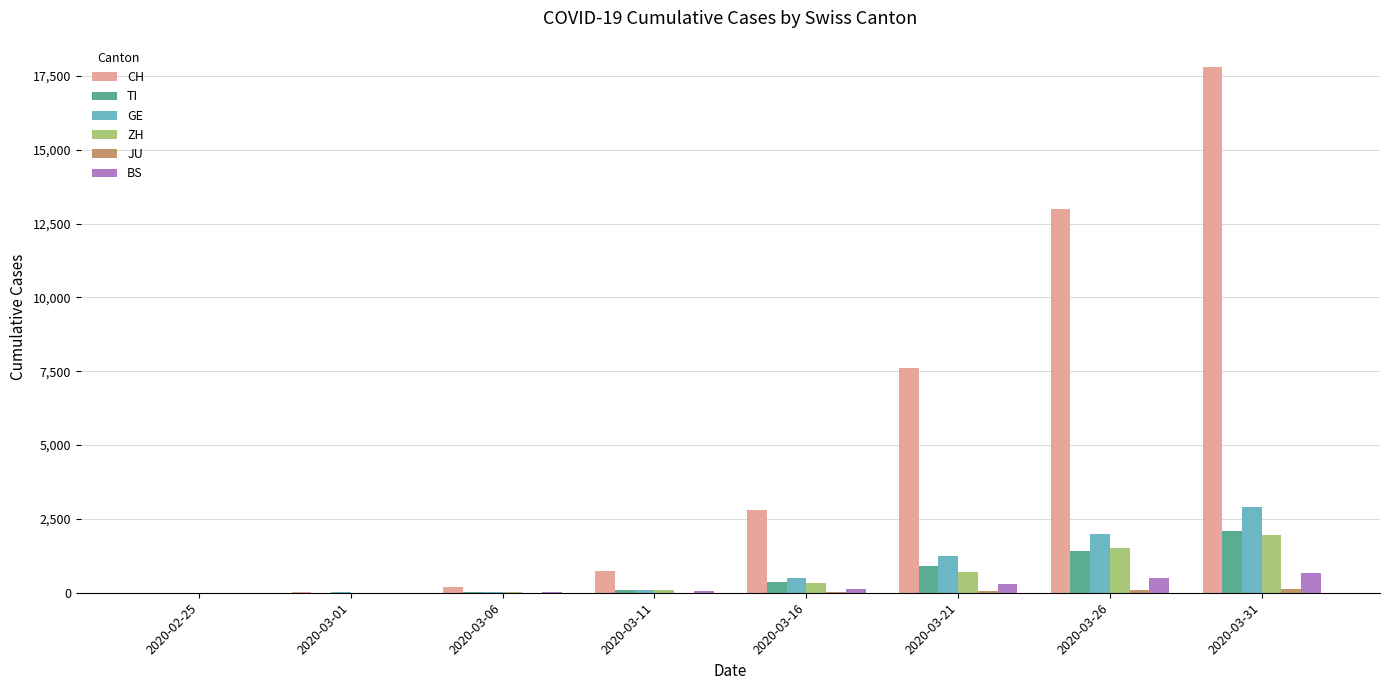

What is the sum of all GE values?

6755